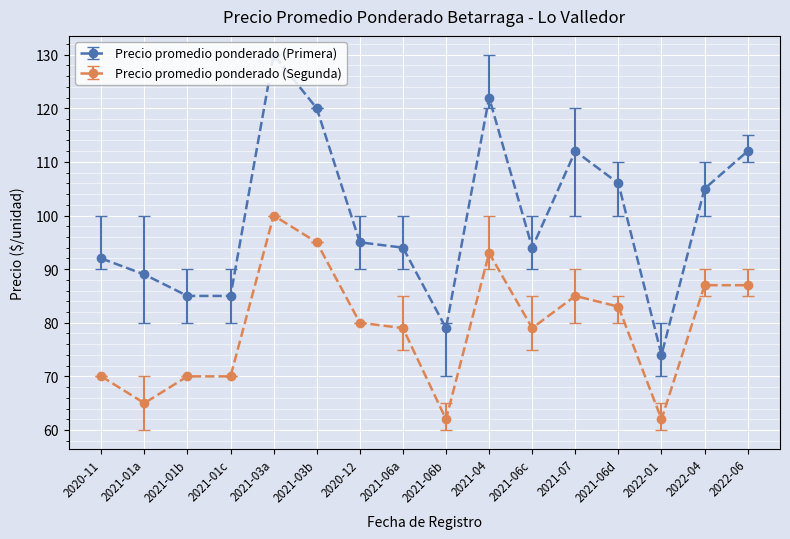

What is the total value across all series at 2021-06c?

173